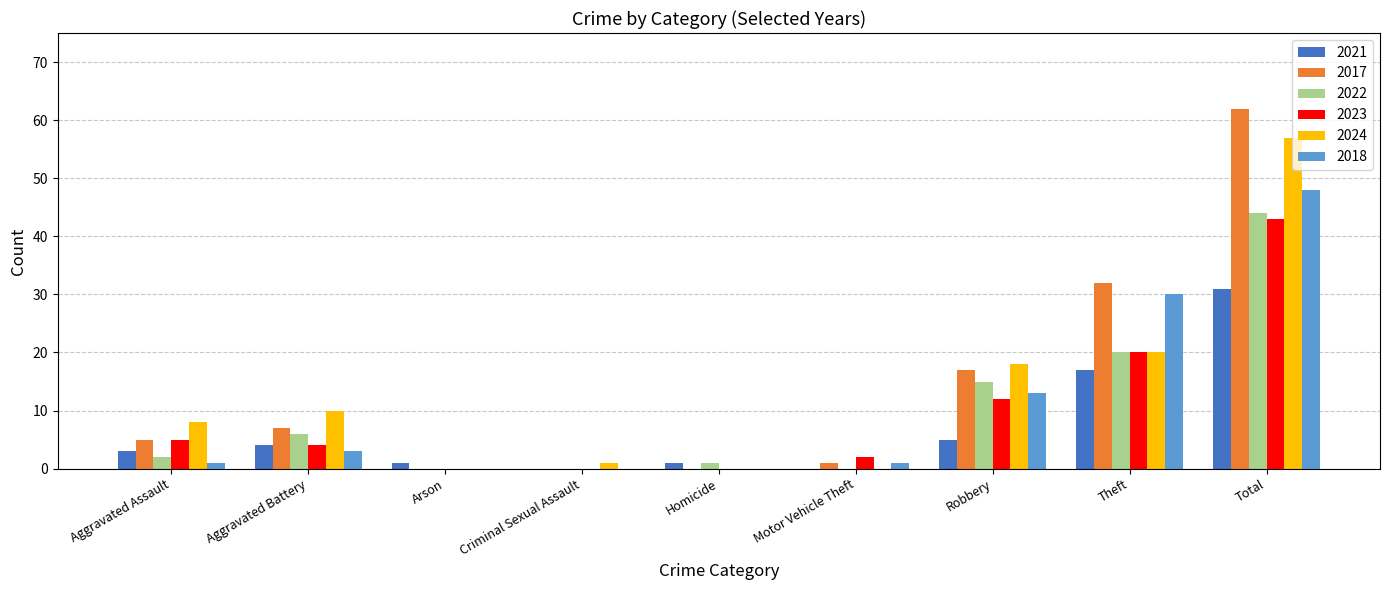

How many groups of bars are there?

9